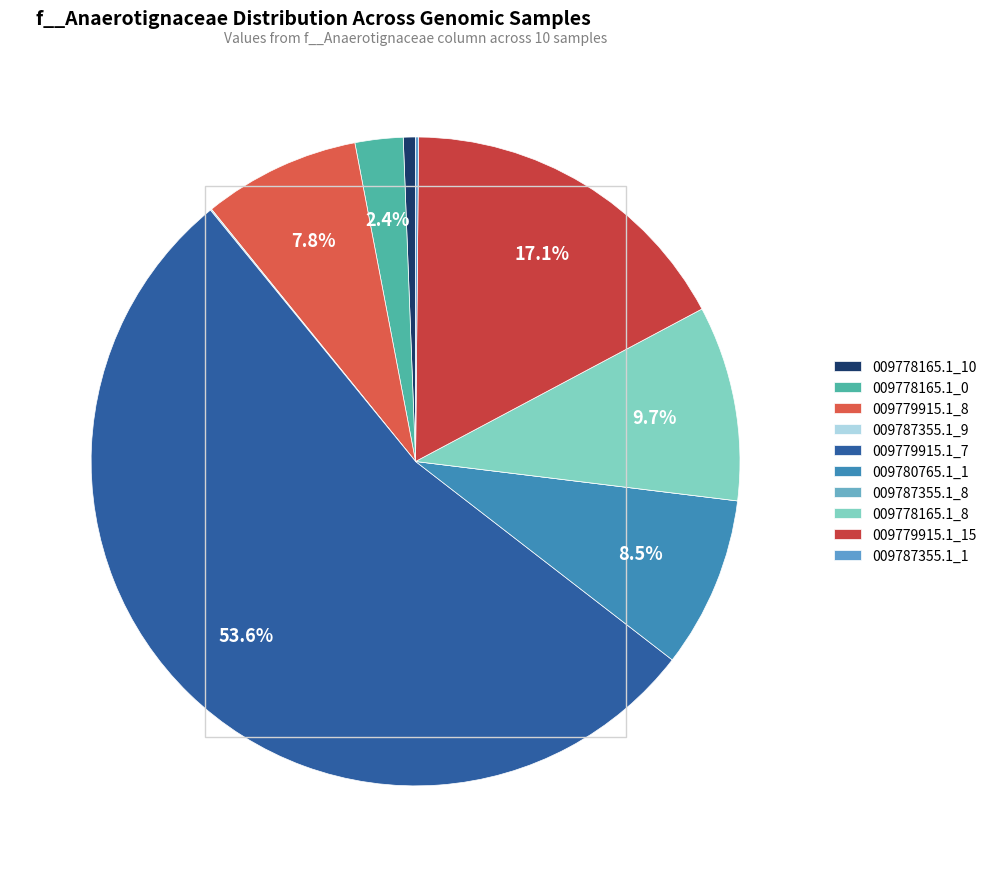

Rank the categories by value from lowest to highest.

GB_GCA_009787355.1_8.fasta, GB_GCA_009787355.1_9.fasta, GB_GCA_009787355.1_1.fasta, GB_GCA_009778165.1_10.fasta, GB_GCA_009778165.1_0.fasta, GB_GCA_009779915.1_8.fasta, GB_GCA_009780765.1_1.fasta, GB_GCA_009778165.1_8.fasta, GB_GCA_009779915.1_15.fasta, GB_GCA_009779915.1_7.fasta